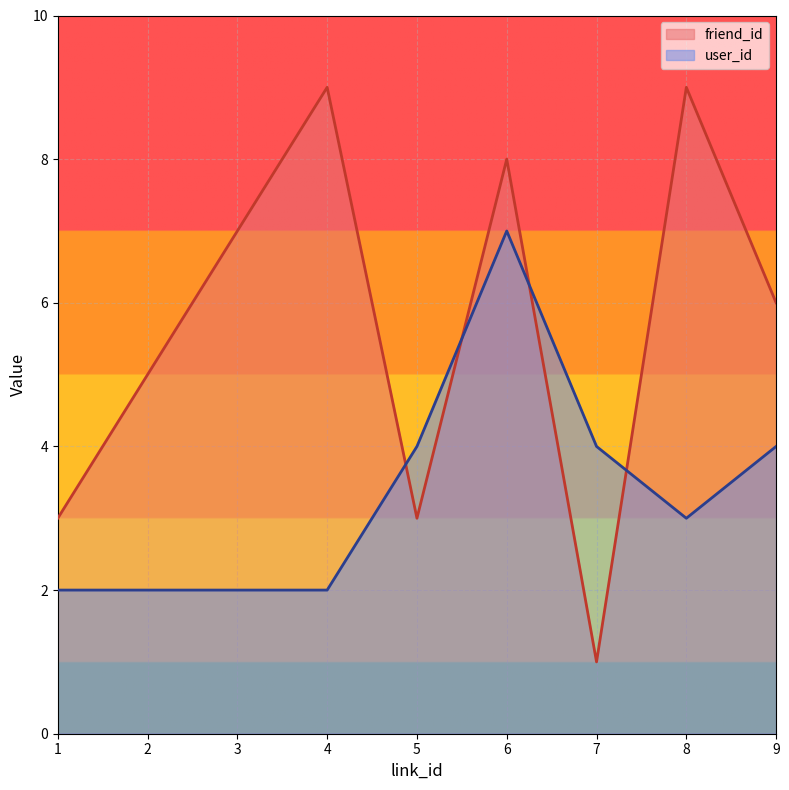

What is the value of the friend_id point at the 1st from the left?

3